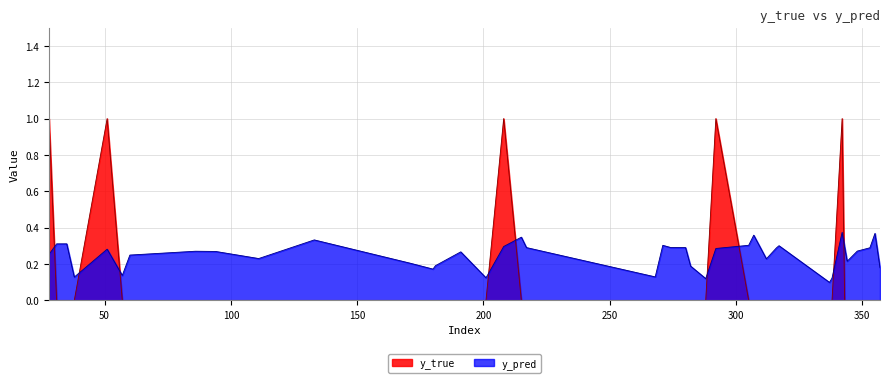

What value does the y_pred series have at 357?

0.2